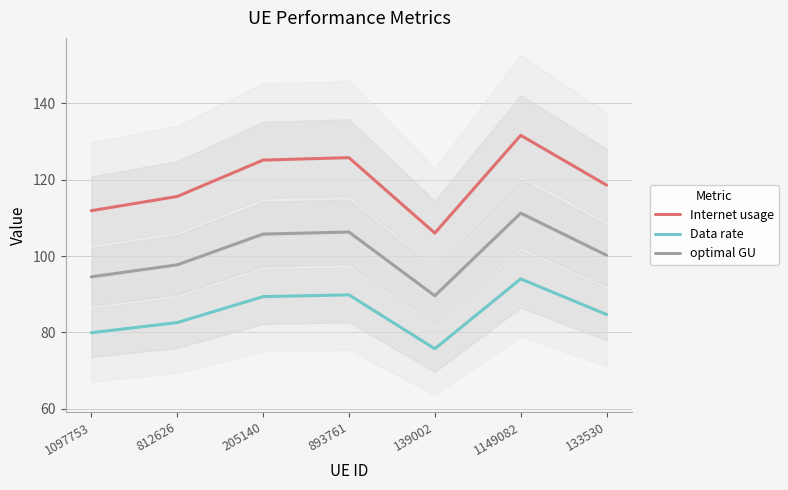

What is the difference between the second highest and second lowest values in the Data rate series?

9.9